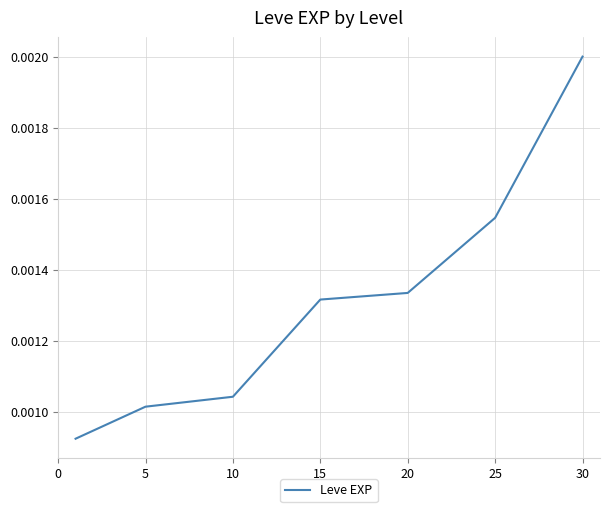

Count the values in the range 0 to 1.

7